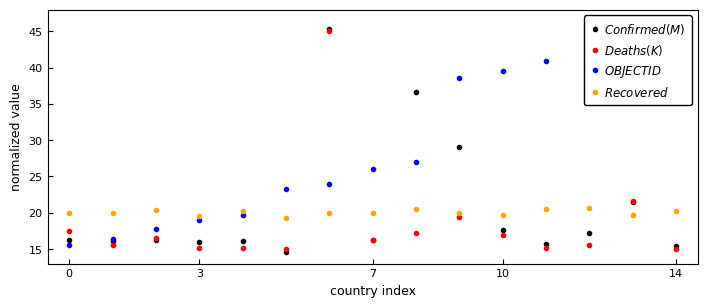

What is the average value of the $Confirmed (M)$ series?

20.7